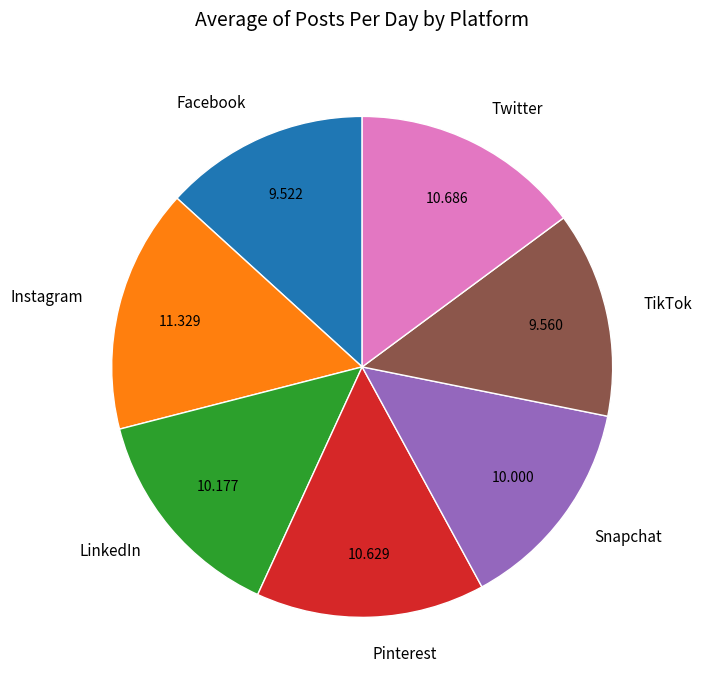

Is there a majority slice in this chart?

No